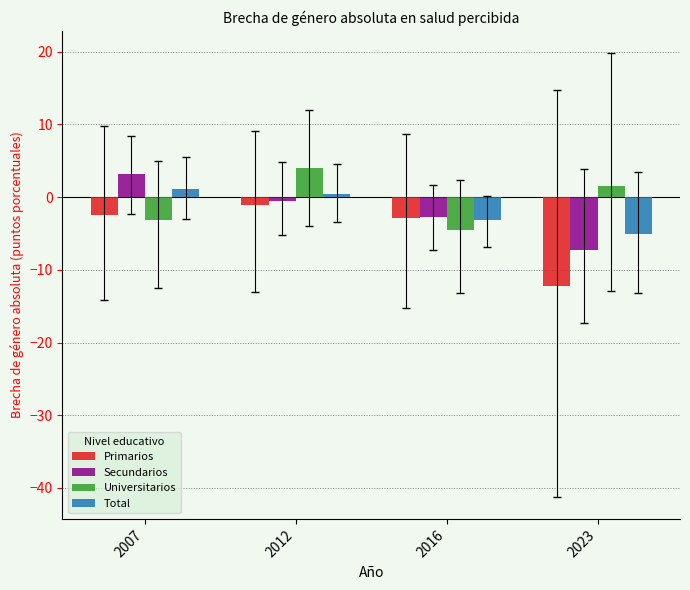

Reading left to right, transcribe all the data shown in this chart.

Primarios: 2007=-2.4	2012=-1.1	2016=-2.8	2023=-12.2
Secundarios: 2007=3.2	2012=-0.6	2016=-2.7	2023=-7.3
Universitarios: 2007=-3.1	2012=4.0	2016=-4.5	2023=1.5
Total: 2007=1.2	2012=0.4	2016=-3.2	2023=-5.1